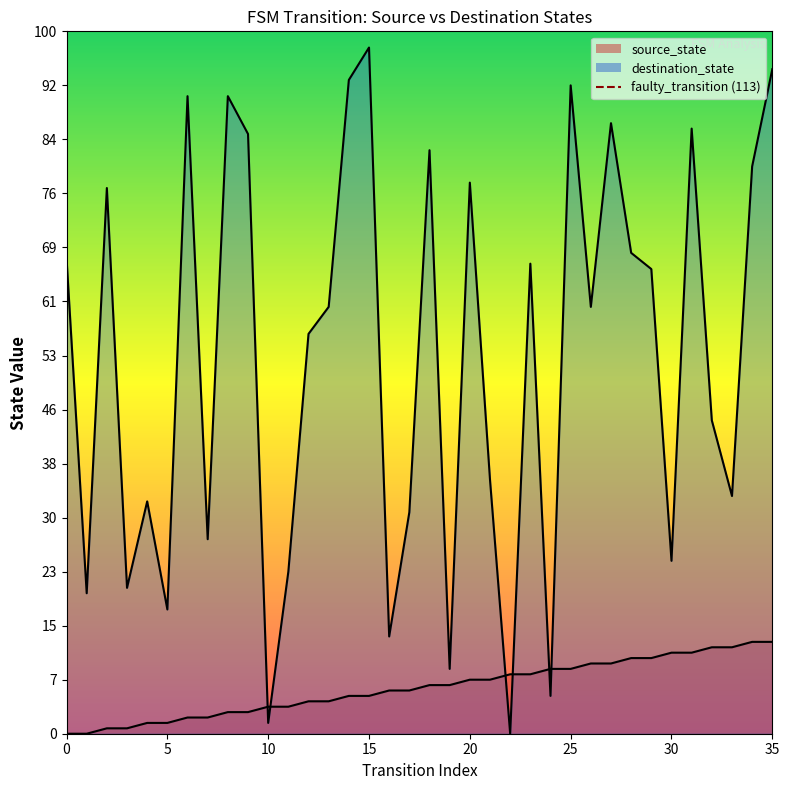

Which has a higher value, 5 or 0?

5